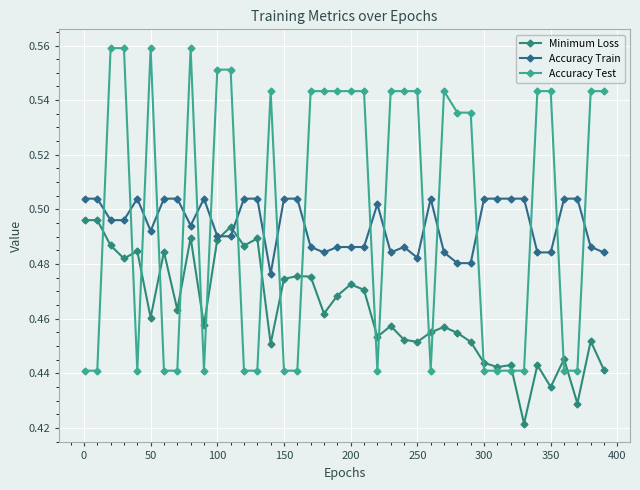

Count the number of categories in the chart.

40